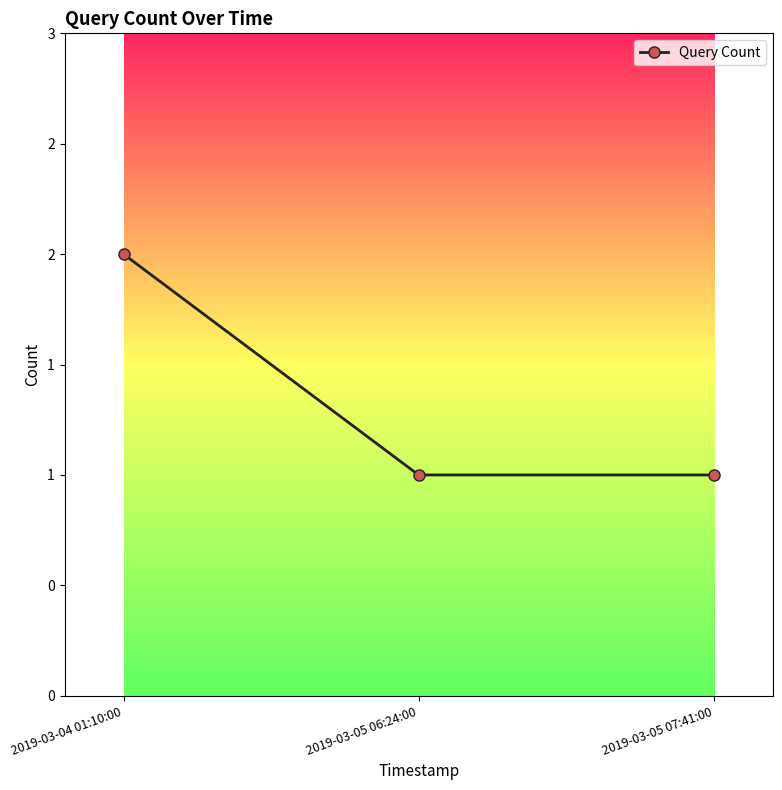

Count the values in the range 1 to 2.

3